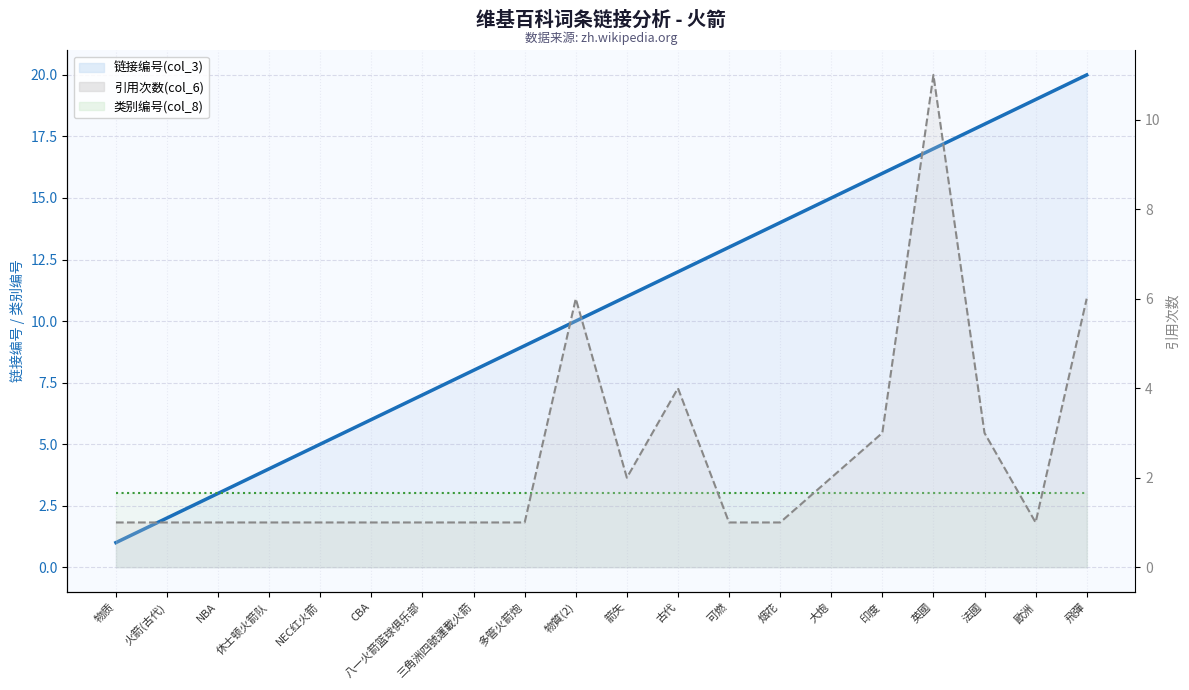

Reading left to right, what are all the values shown in this chart?

链接编号(col_3) 趋势: 1	2	3	4	5	6	7	8	9	10	11	12	13	14	15	16	17	18	19	20
类别编号(col_8) 趋势: 3	3	3	3	3	3	3	3	3	3	3	3	3	3	3	3	3	3	3	3
引用次数(col_6) 趋势: 1	1	1	1	1	1	1	1	1	6	2	4	1	1	2	3	11	3	1	6